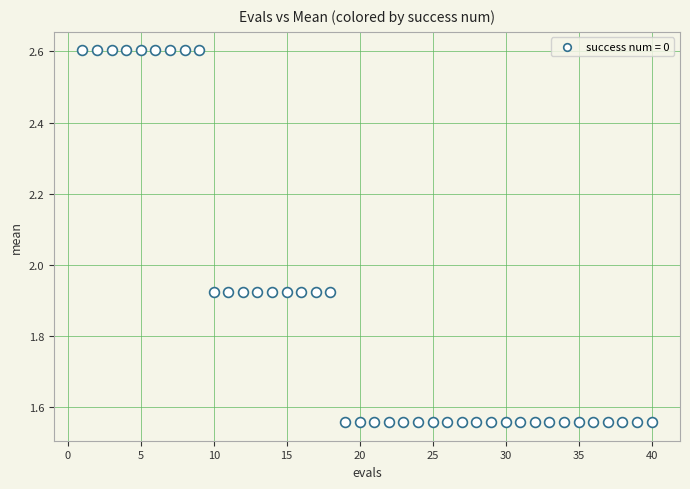

What is the range of X values (max minus min)?

39.0